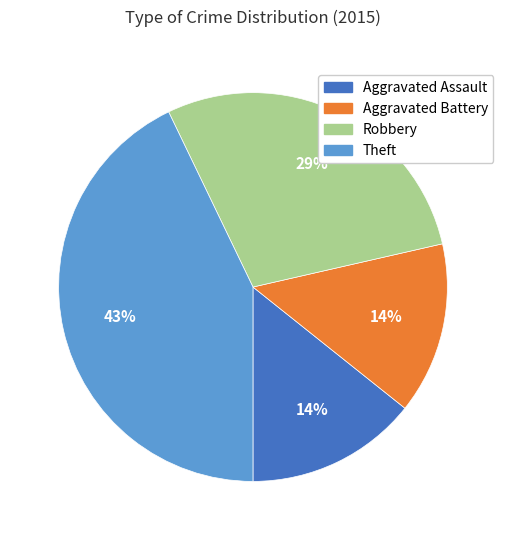

To the nearest percent, what is the average slice percentage?

25%